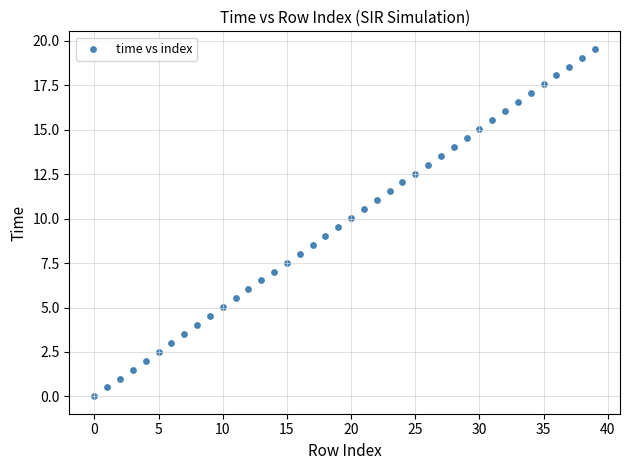

What is the range of Y values (max minus min)?

19.6